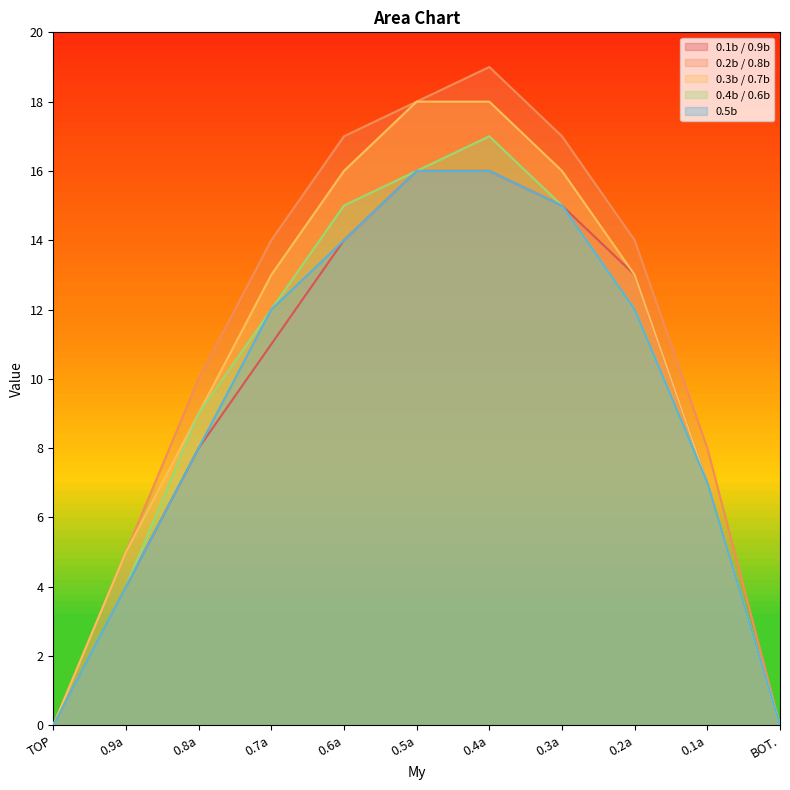

True or false: 0.1b / 0.9b and 0.5b intersect in this chart.

False